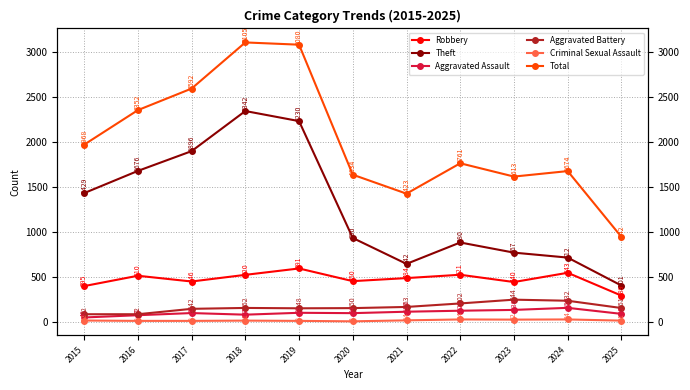

Between 2021 and 2020, which is larger?

2021